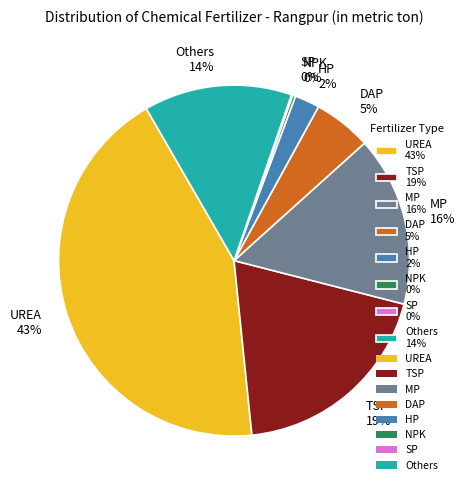

What percentage is the MP slice, to the nearest percent?

16%